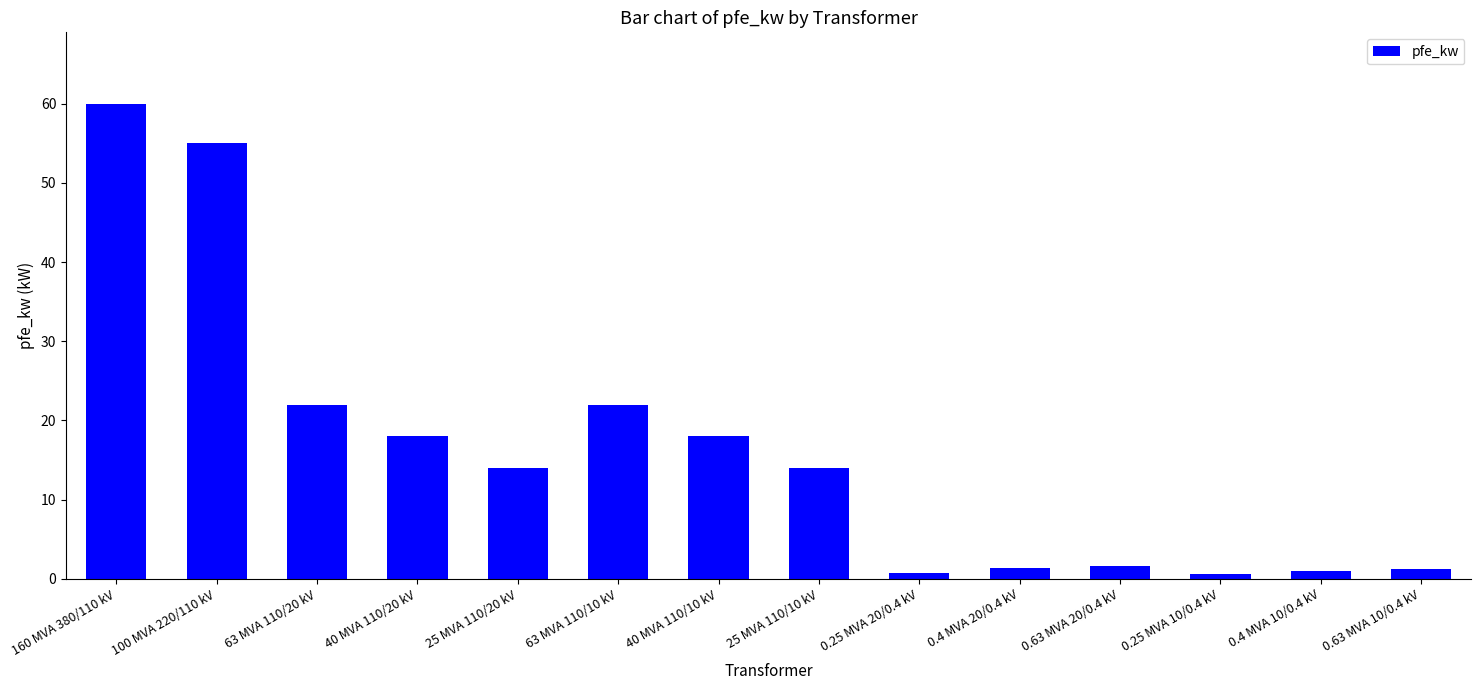

What is the difference between the second highest and minimum values?

54.4